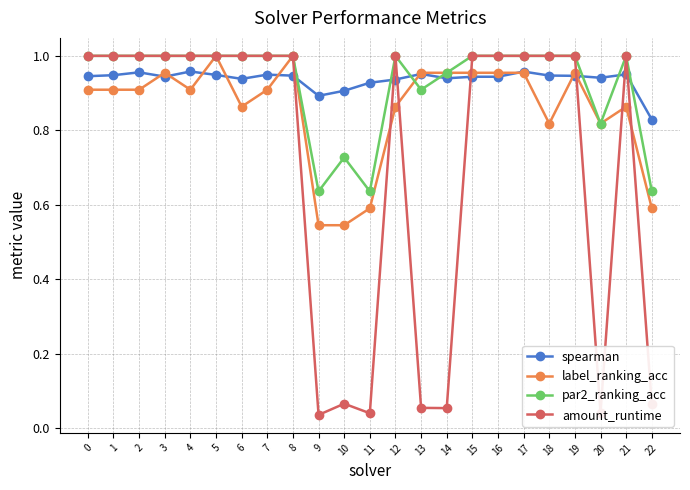

The value of par2_ranking_acc at 0 is 1.8. True or false?

False